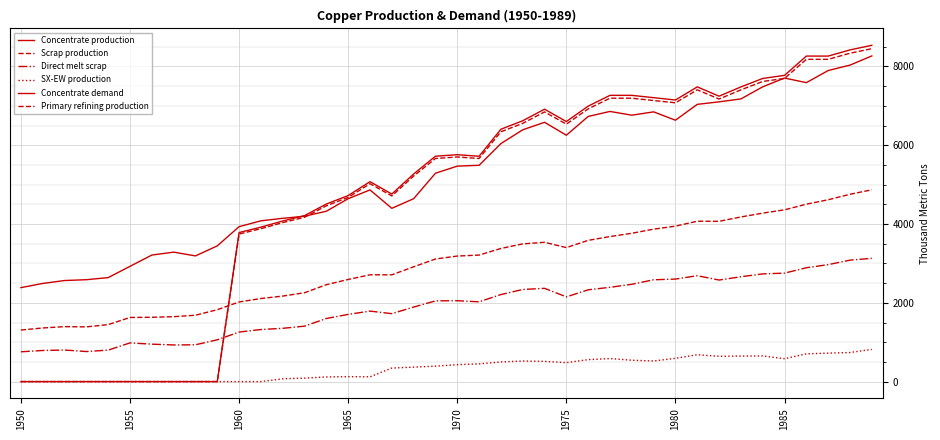

Count the number of categories in the chart.

40